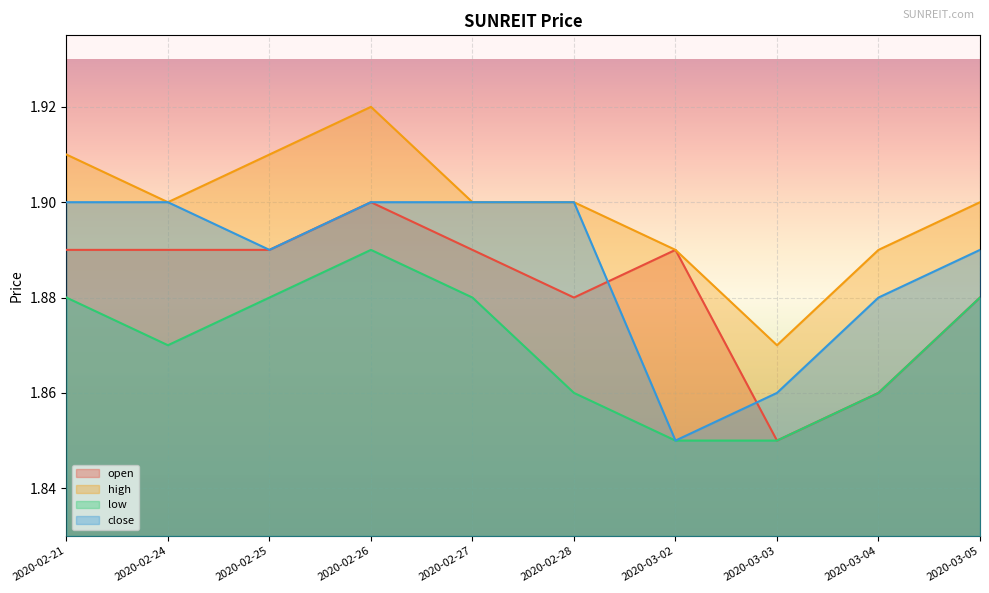

At how many categories does at least one series exceed 1?

10